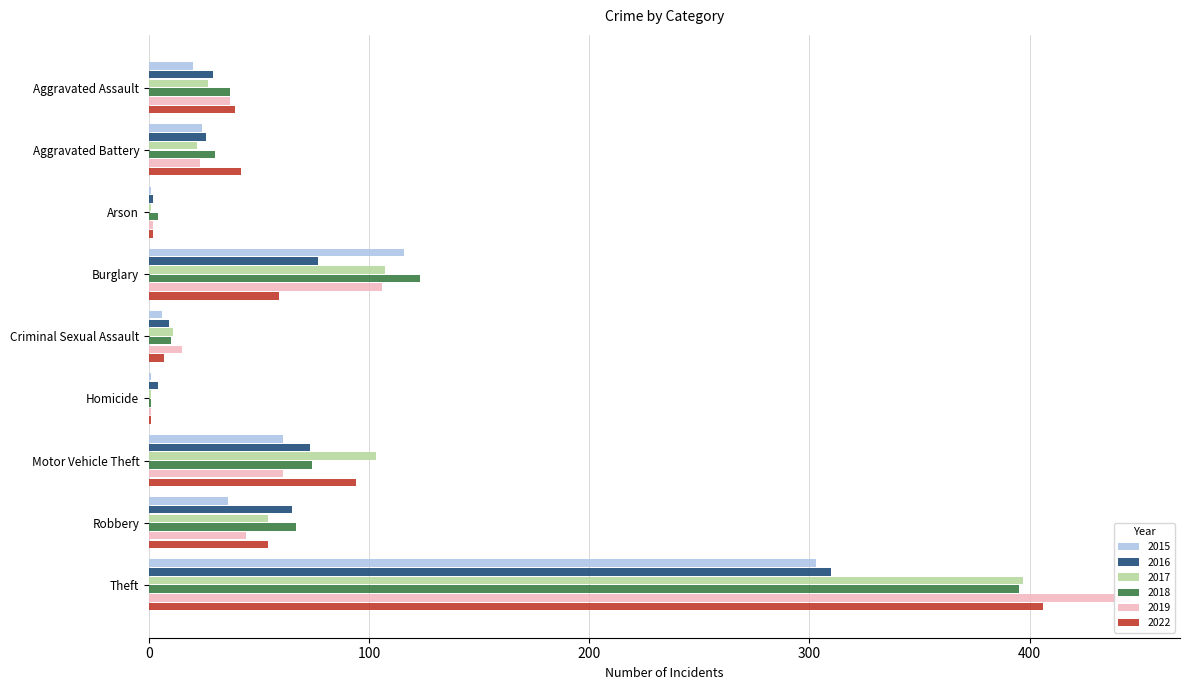

Does the chart contain any negative values?

No